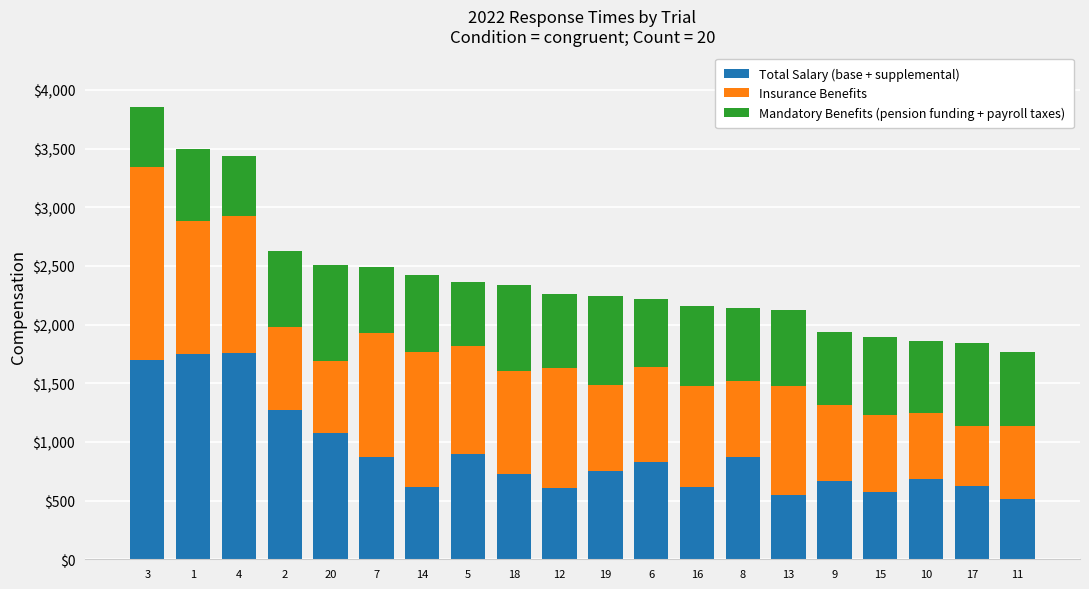

At which category is the sum across all series the highest?

3